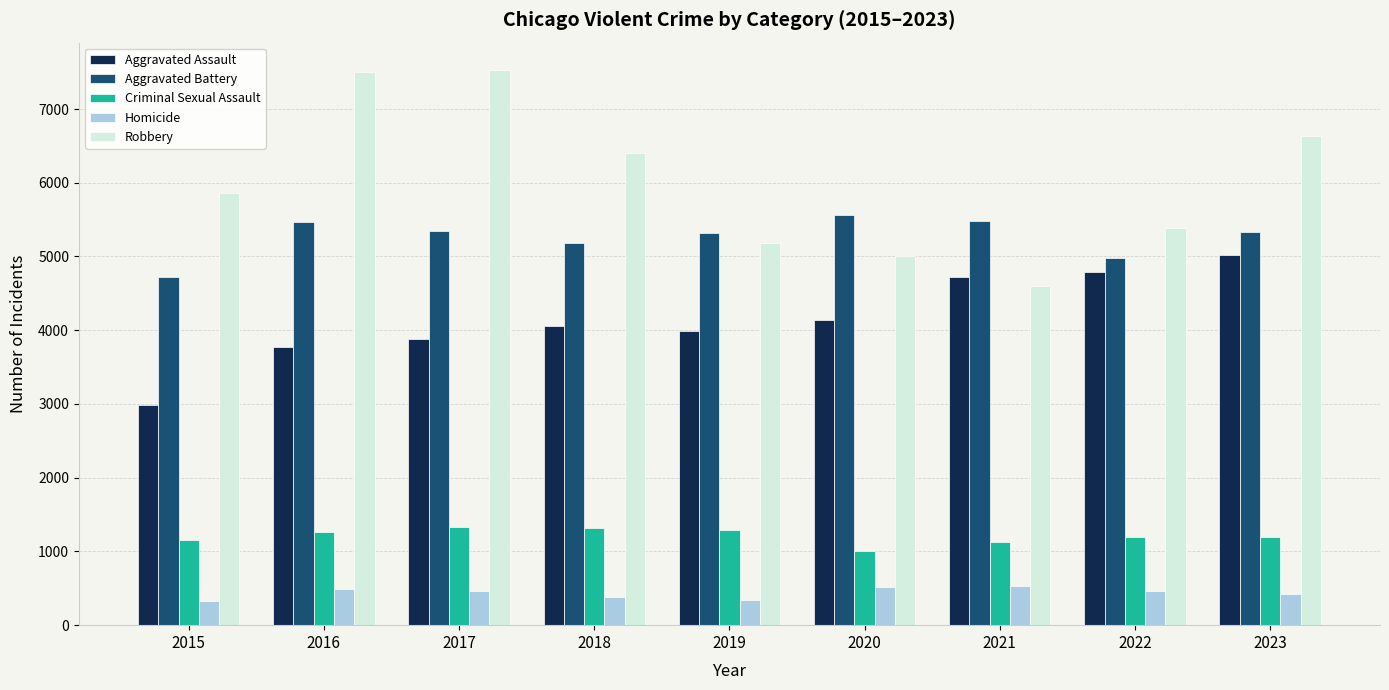

Rank the series by their maximum value, from highest to lowest.

Robbery, Aggravated Battery, Aggravated Assault, Criminal Sexual Assault, Homicide